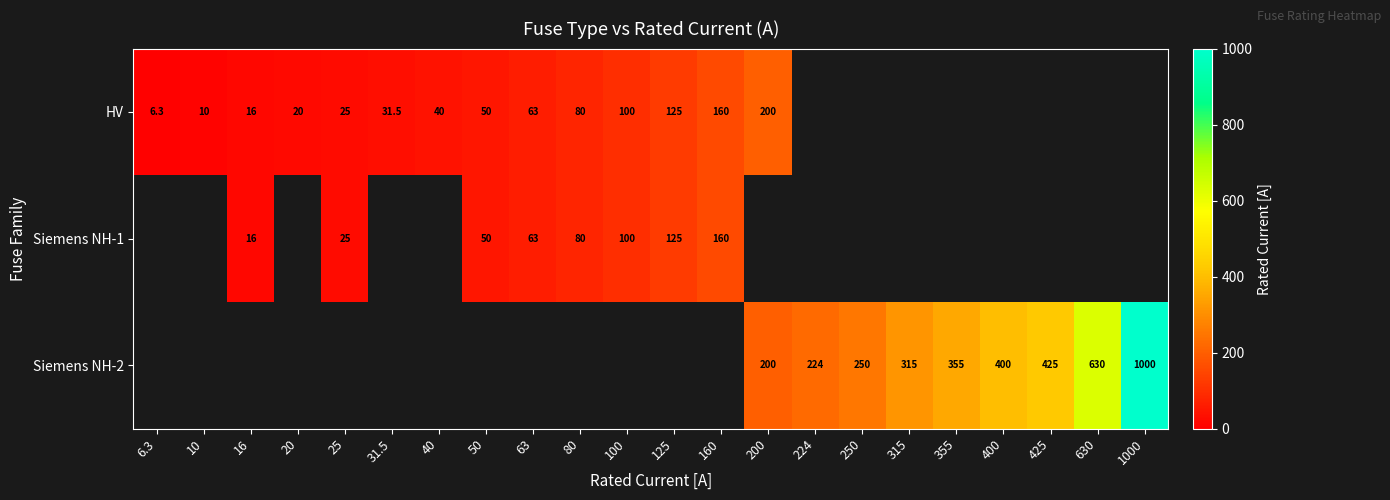

True or false: Siemens NH-1 has a value of 25.0 at 25.

True